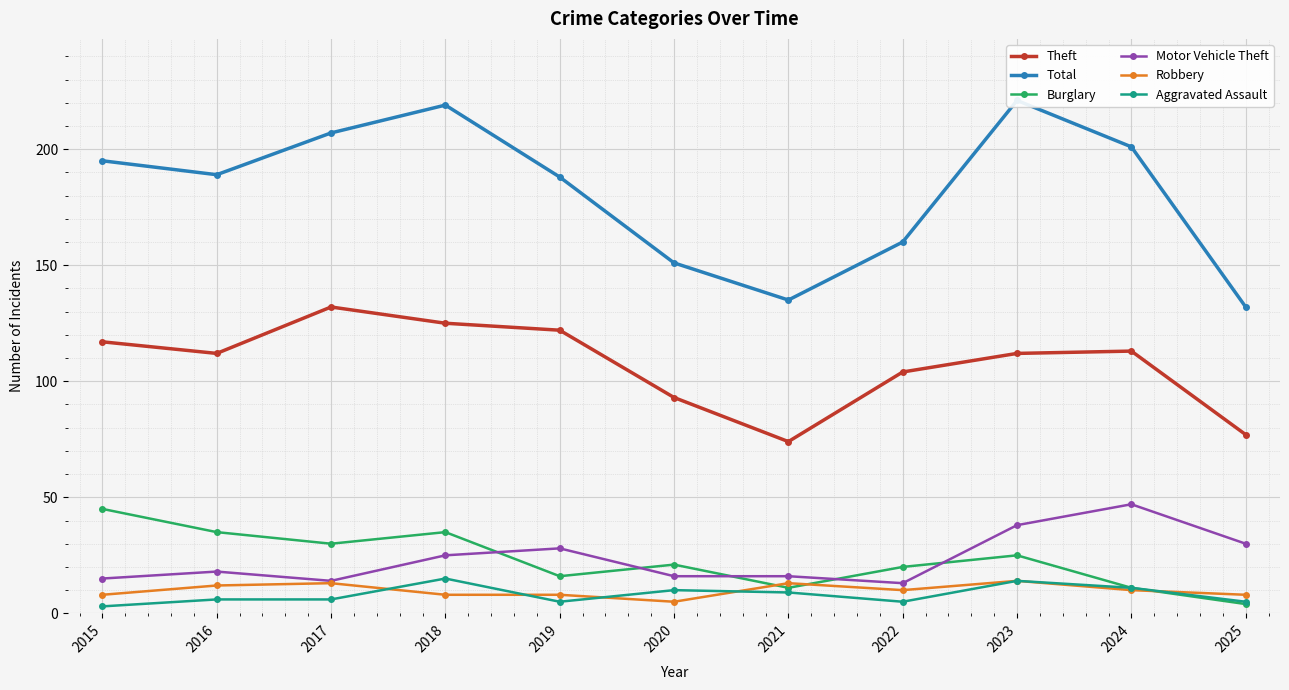

Rank the series by their maximum value, from highest to lowest.

Total, Theft, Motor Vehicle Theft, Burglary, Aggravated Assault, Robbery